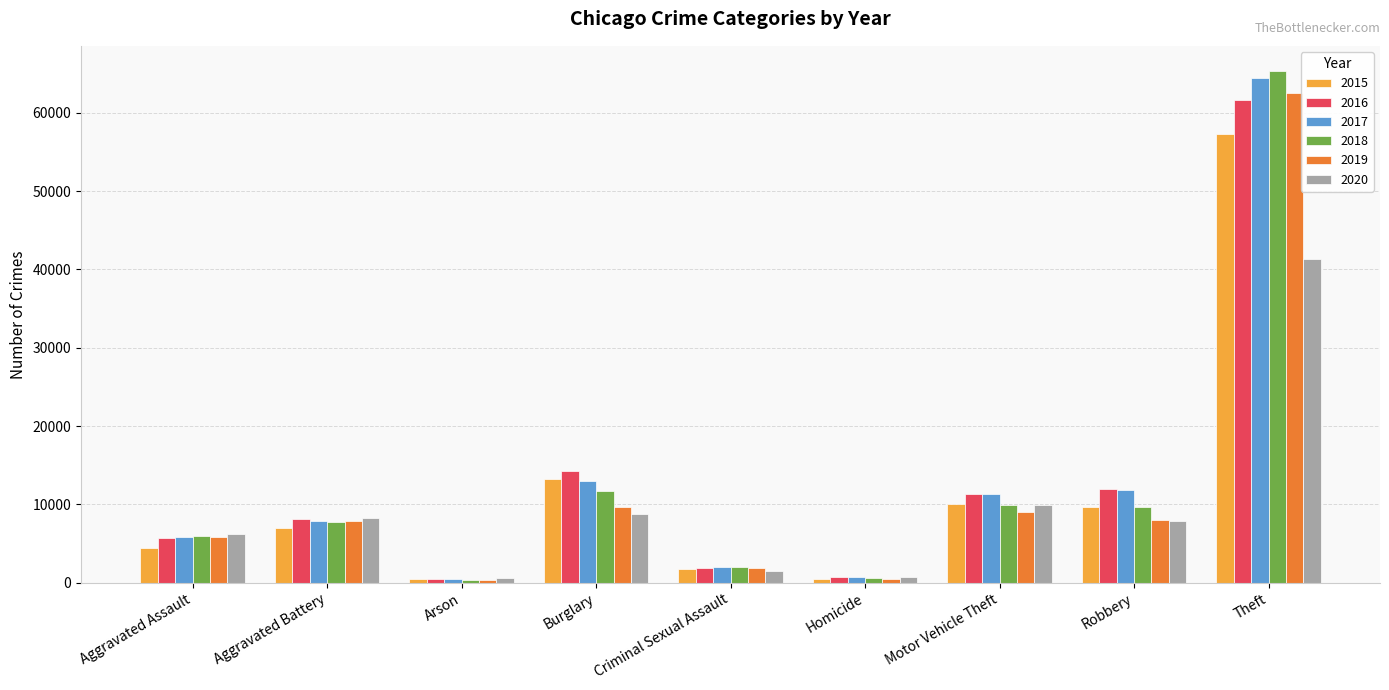

What is the average value of the 2015 series?

11597